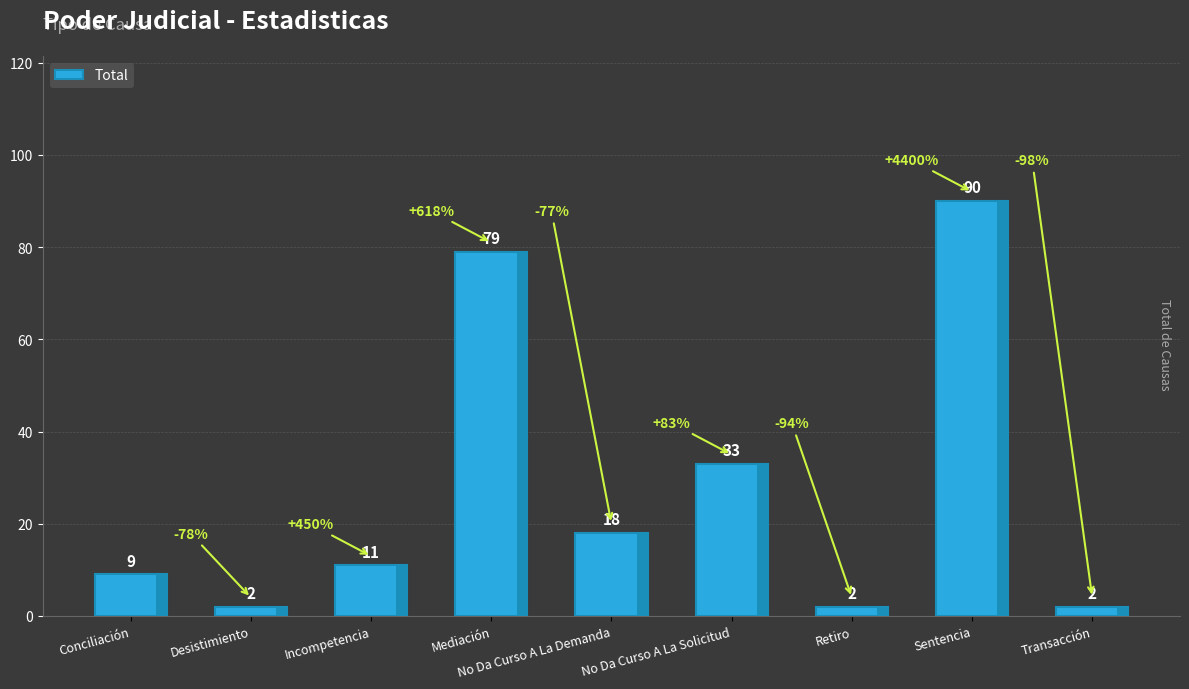

Does the chart contain any negative values?

No